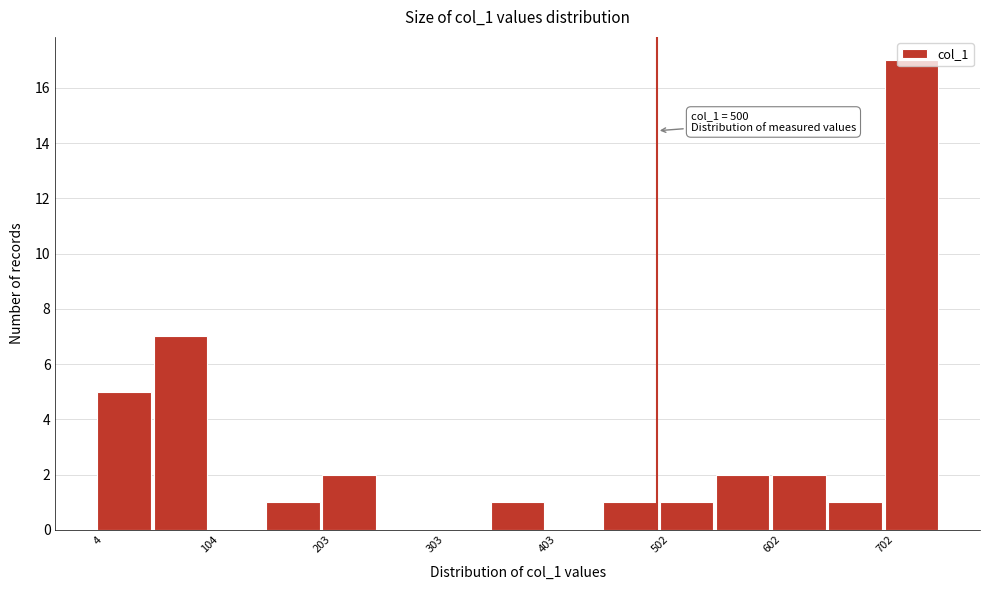

Over which range of the x-axis is the bar tallest?

700 to 750